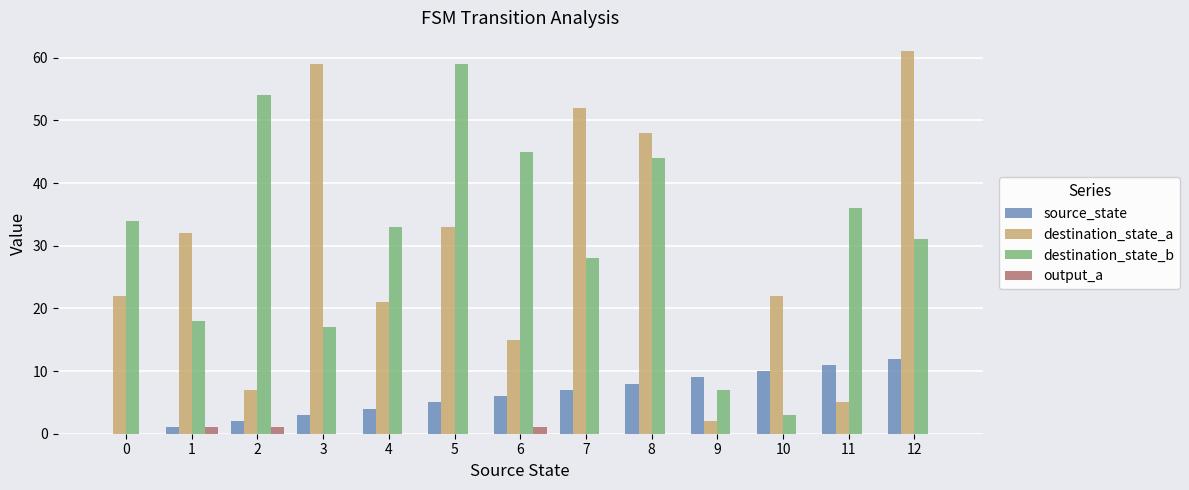

What is the sum of the source_state values at 6 and 12?

18